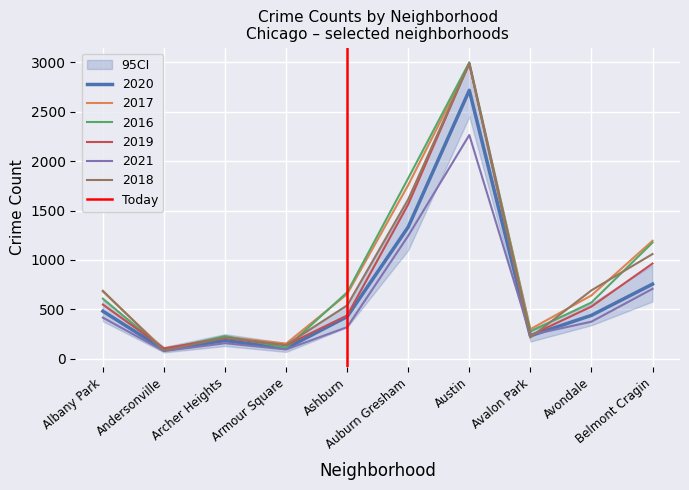

What is the minimum value for 2018?

84